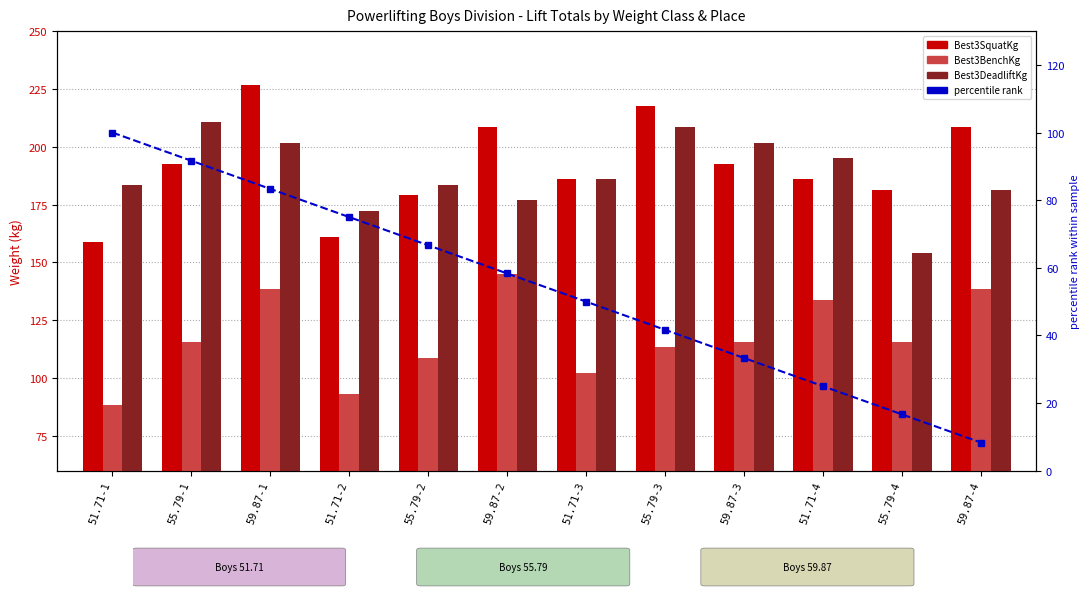

Is it true that Best3SquatKg equals 57.1 at 55.79-3?

False